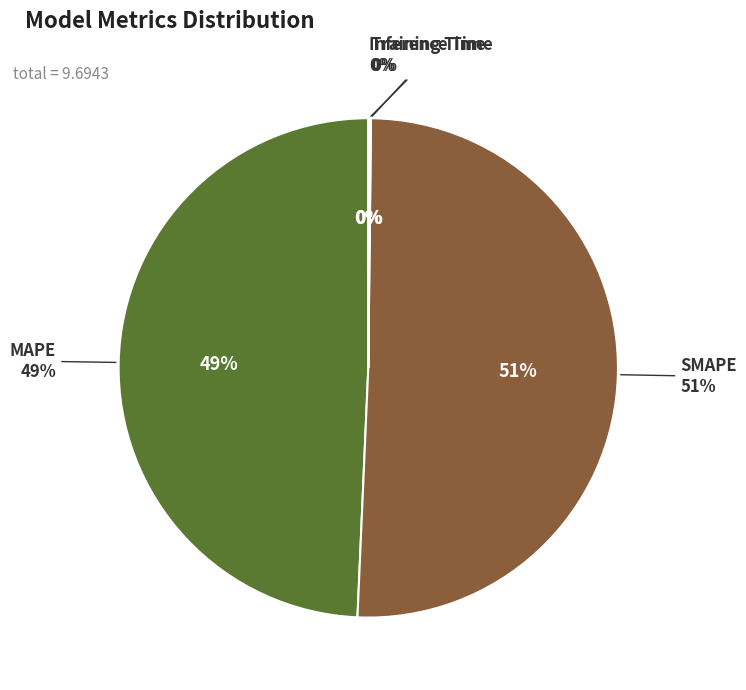

Rank the categories by value from lowest to highest.

Training Time, Inference Time, MAPE, SMAPE